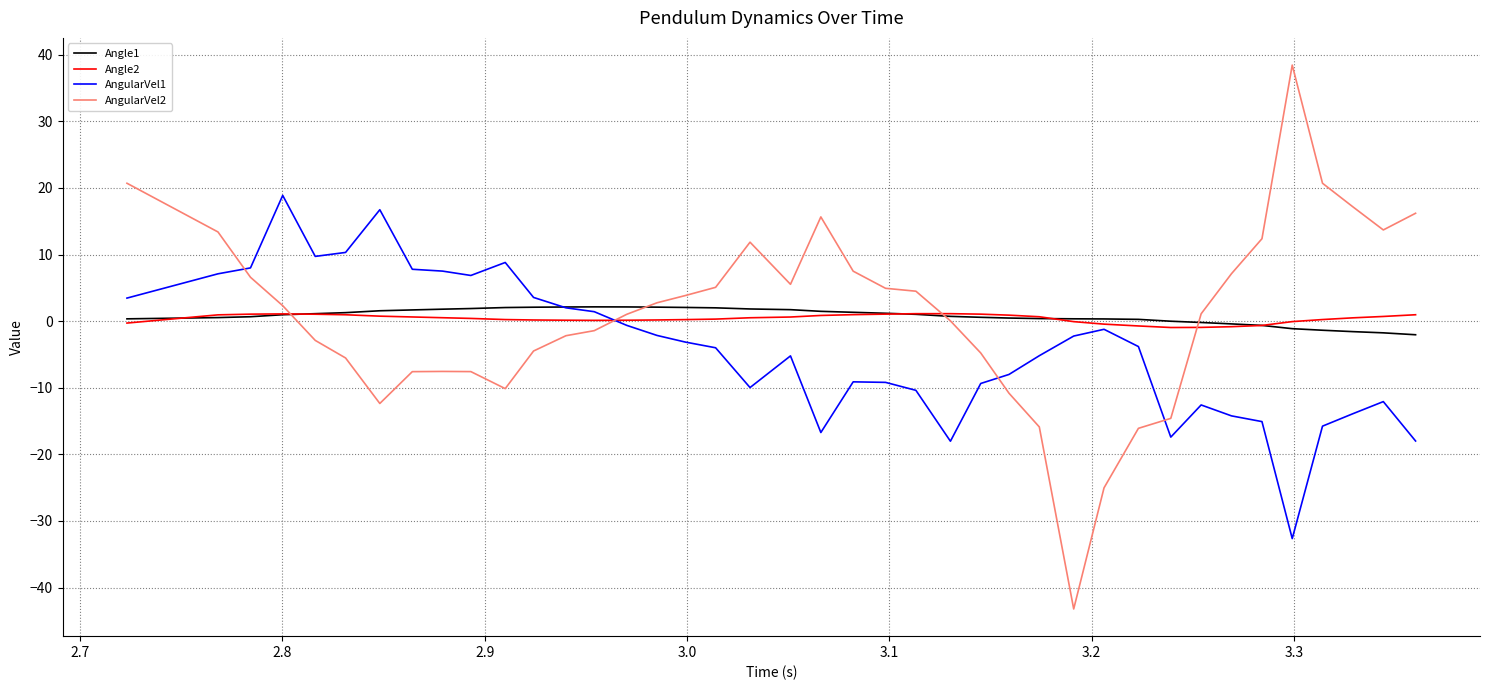

Count the number of categories in the chart.

40